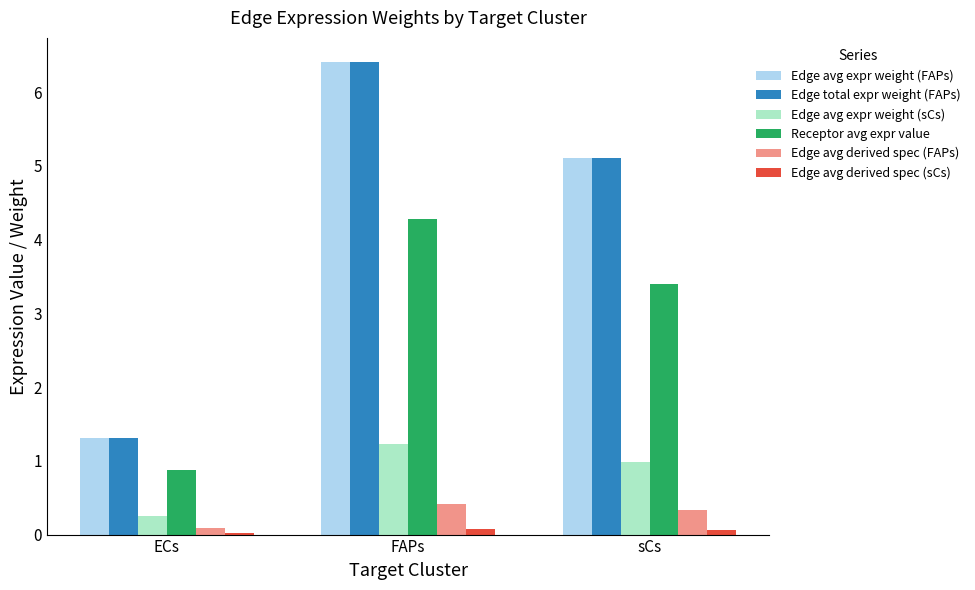

Where does the Receptor avg expr value series first go above 3?

FAPs